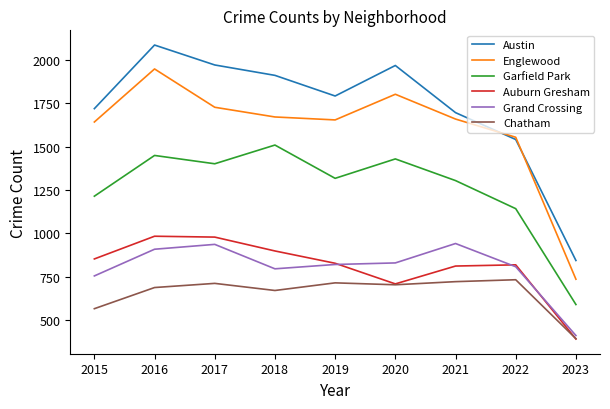

Is the value of Garfield Park at 2023 greater than the value of Chatham at 2021?

No